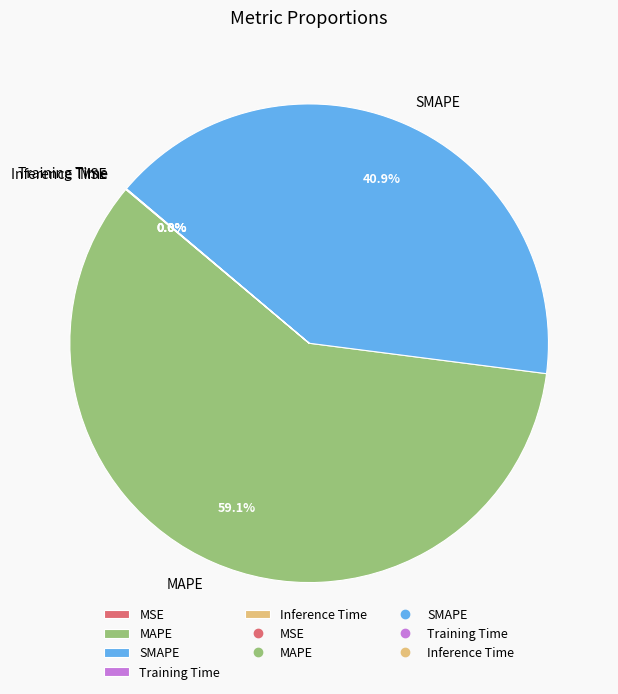

To the nearest percent, what portion does MAPE represent?

59%